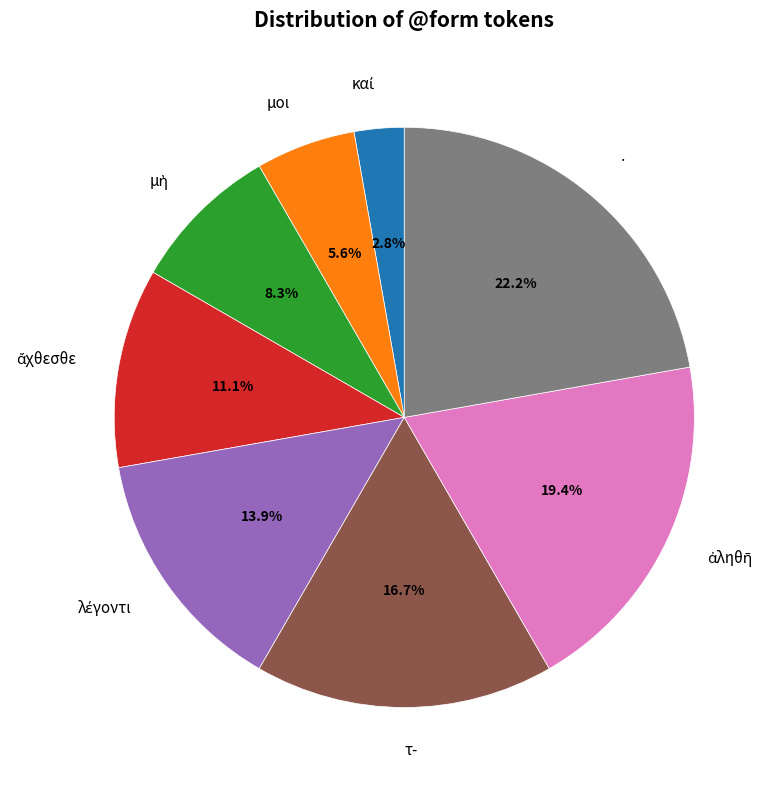

Count the number of slices in the pie.

8